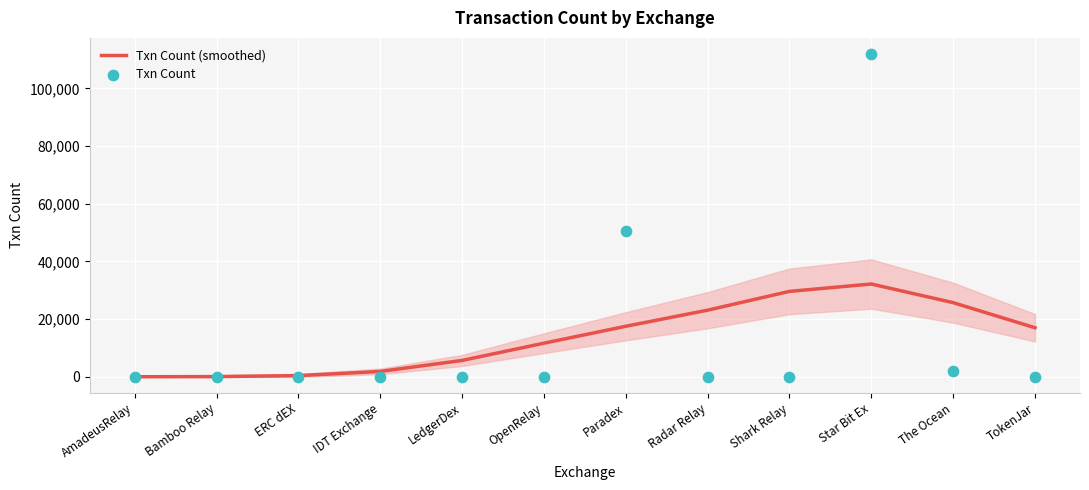

At which category is the sum across all series the highest?

Star Bit Ex